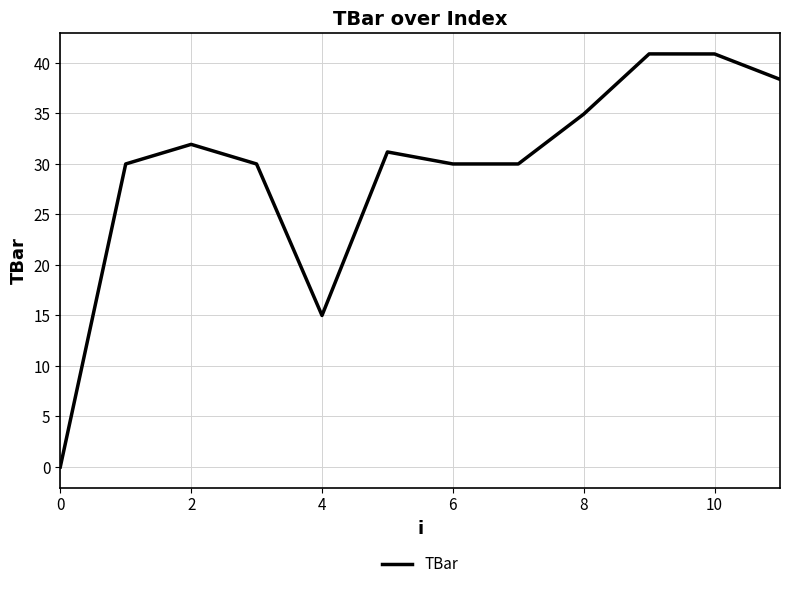

What is the difference between the maximum and minimum values?

40.9